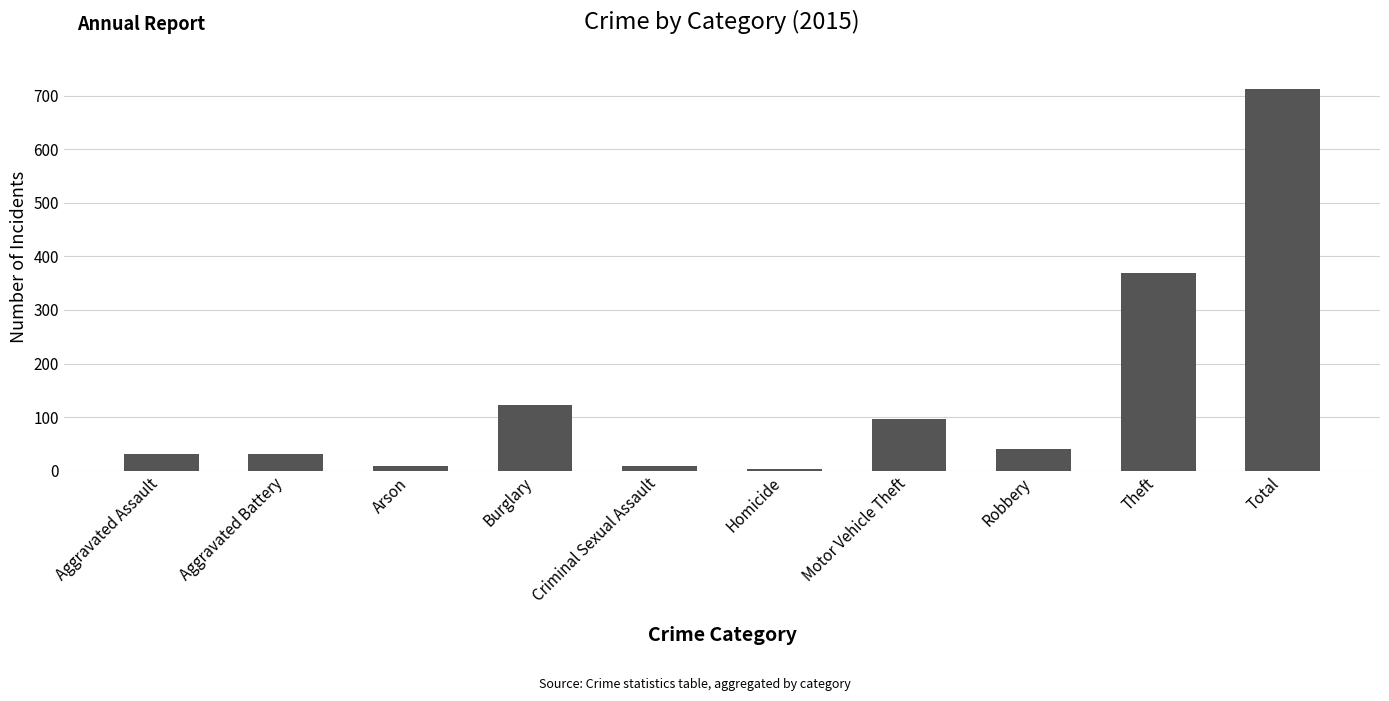

Where is the data nearest to the value 358?

Theft